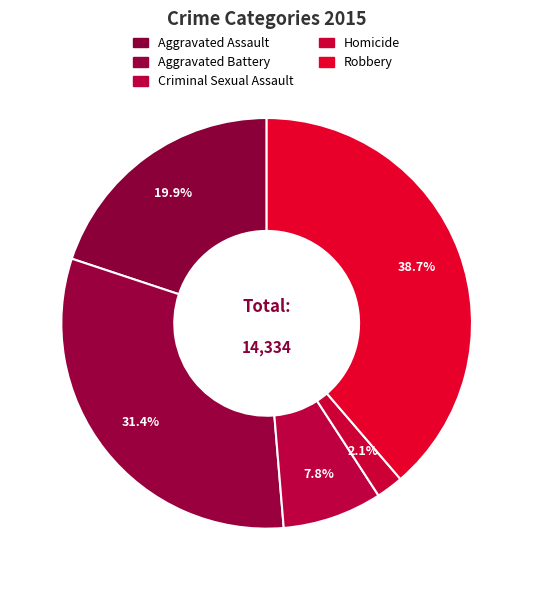

Rank the categories by value from lowest to highest.

Homicide, Criminal Sexual Assault, Aggravated Assault, Aggravated Battery, Robbery